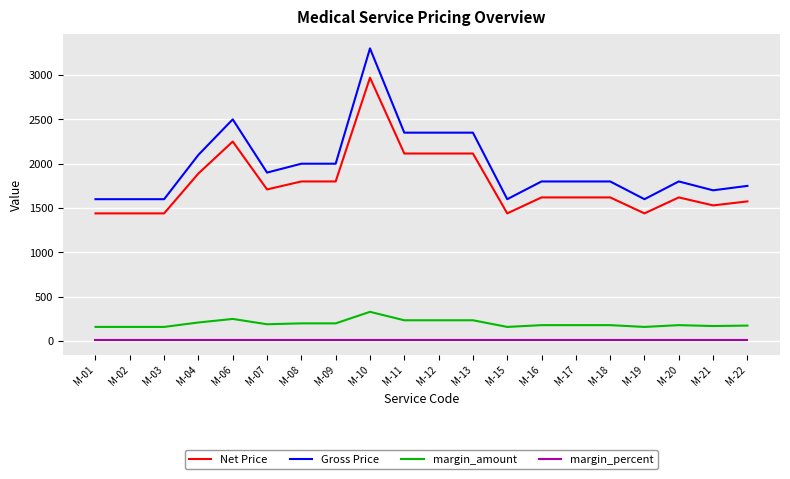

What is the minimum value for Net Price?

1440.0